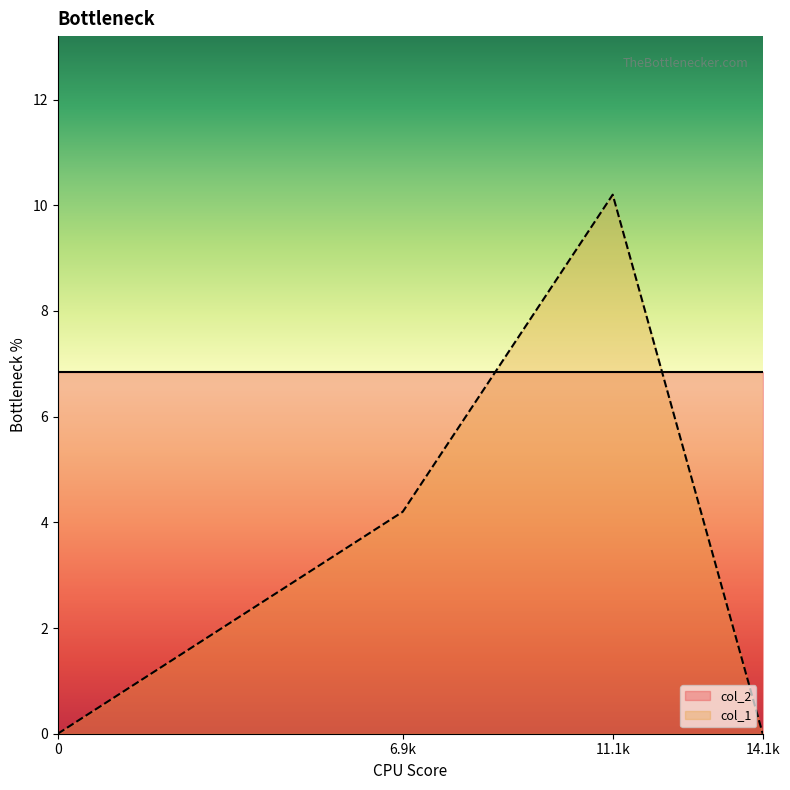

What is the sum of all col_1 values?

14.4